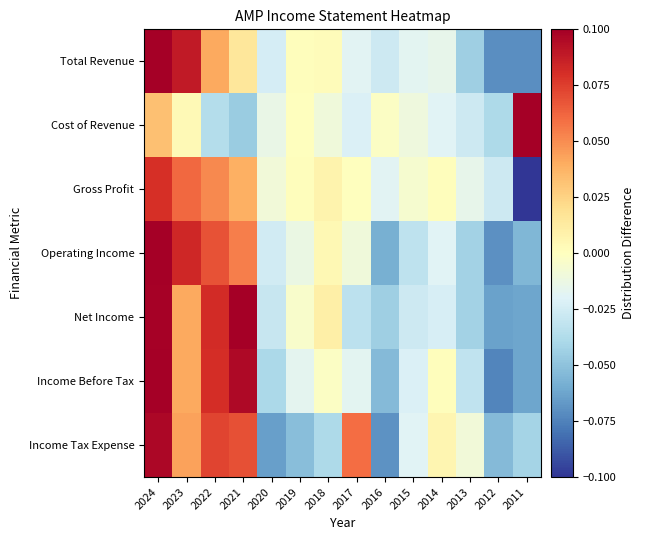

Reading left to right, list all the values displayed in this chart.

Total Revenue: 2024=0.1	2023=0.1	2022=0.0	2021=0.0	2020=-0.0	2019=0.0	2018=0.0	2017=-0.0	2016=-0.0	2015=-0.0	2014=-0.0	2013=-0.0	2012=-0.1	2011=-0.1
Cost of Revenue: 2024=0.0	2023=0.0	2022=-0.0	2021=-0.0	2020=-0.0	2019=0.0	2018=-0.0	2017=-0.0	2016=-0.0	2015=-0.0	2014=-0.0	2013=-0.0	2012=-0.0	2011=0.1
Gross Profit: 2024=0.1	2023=0.1	2022=0.1	2021=0.0	2020=-0.0	2019=0.0	2018=0.0	2017=0.0	2016=-0.0	2015=-0.0	2014=0.0	2013=-0.0	2012=-0.0	2011=-0.1
Operating Income: 2024=0.1	2023=0.1	2022=0.1	2021=0.1	2020=-0.0	2019=-0.0	2018=0.0	2017=-0.0	2016=-0.1	2015=-0.0	2014=-0.0	2013=-0.0	2012=-0.1	2011=-0.1
Net Income: 2024=0.1	2023=0.0	2022=0.1	2021=0.1	2020=-0.0	2019=-0.0	2018=0.0	2017=-0.0	2016=-0.0	2015=-0.0	2014=-0.0	2013=-0.0	2012=-0.1	2011=-0.1
Income Before Tax: 2024=0.1	2023=0.0	2022=0.1	2021=0.1	2020=-0.0	2019=-0.0	2018=-0.0	2017=-0.0	2016=-0.1	2015=-0.0	2014=0.0	2013=-0.0	2012=-0.1	2011=-0.1
Income Tax Expense: 2024=0.1	2023=0.0	2022=0.1	2021=0.1	2020=-0.1	2019=-0.1	2018=-0.0	2017=0.1	2016=-0.1	2015=-0.0	2014=0.0	2013=-0.0	2012=-0.1	2011=-0.0